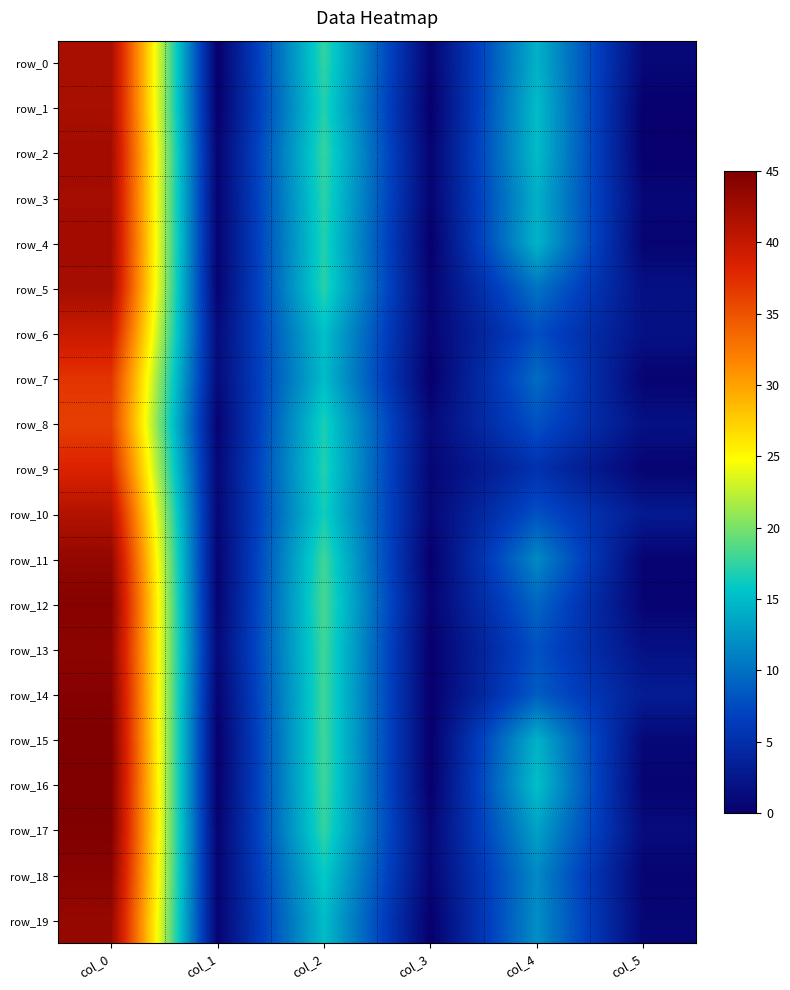

How many categories are shown in the chart?

6